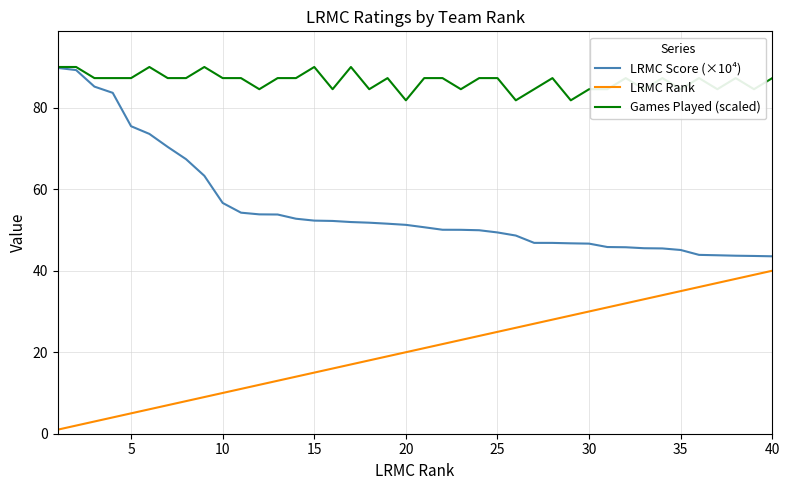

Which series has the largest range (max minus min)?

LRMC Score (×10⁴)